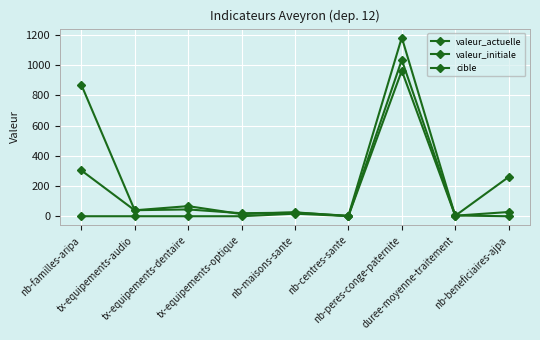

Rank the series by their maximum value, from lowest to highest.

valeur_actuelle, valeur_initiale, cible